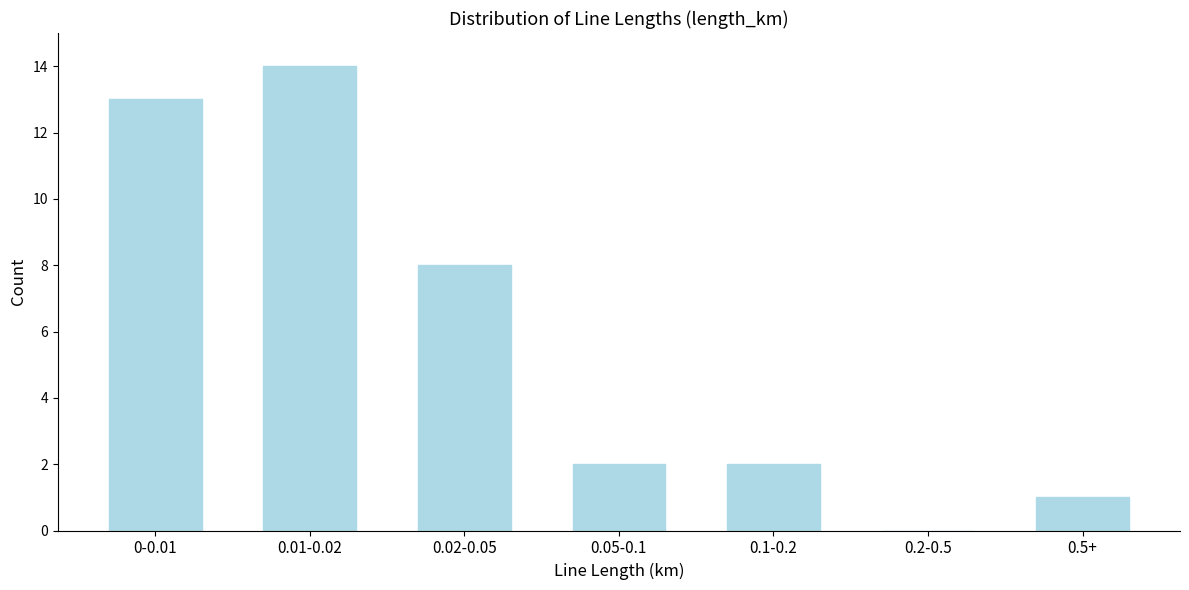

Reading right to left, extract all data points from this chart.

0.5+=1	0.2-0.5=0	0.1-0.2=2	0.05-0.1=2	0.02-0.05=8	0.01-0.02=14	0-0.01=13